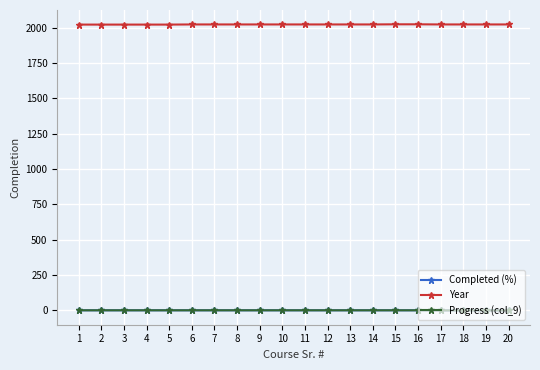

Reading left to right, list all the values displayed in this chart.

Completed (%): 1=1.0	2=1.0	3=1.0	4=1.0	5=1.0	6=1.0	7=1.0	8=1.0	9=1.0	10=1.0	11=1.0	12=1.0	13=1.0	14=1.0	15=1.0	16=1.0	17=0.2	18=0.4	19=0.3	20=0.3
Year: 1=2022.0	2=2022.0	3=2022.0	4=2022.0	5=2022.0	6=2023.0	7=2023.0	8=2023.0	9=2023.0	10=2023.0	11=2023.0	12=2023.0	13=2023.0	14=2023.0	15=2024.0	16=2024.0	17=2023.0	18=2023.0	19=2023.0	20=2023.0
Progress (col_9): 1=1.0	2=1.0	3=1.0	4=1.0	5=1.0	6=1.0	7=1.0	8=1.0	9=1.0	10=1.0	11=1.0	12=1.0	13=1.0	14=1.0	15=1.0	16=1.0	17=0.2	18=0.4	19=0.3	20=0.3